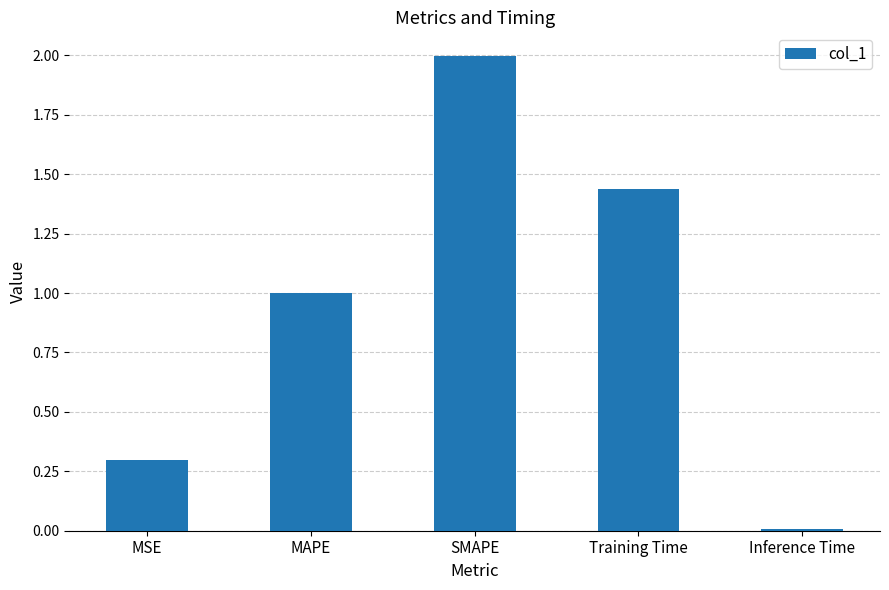

What is the greatest value displayed?

2.0